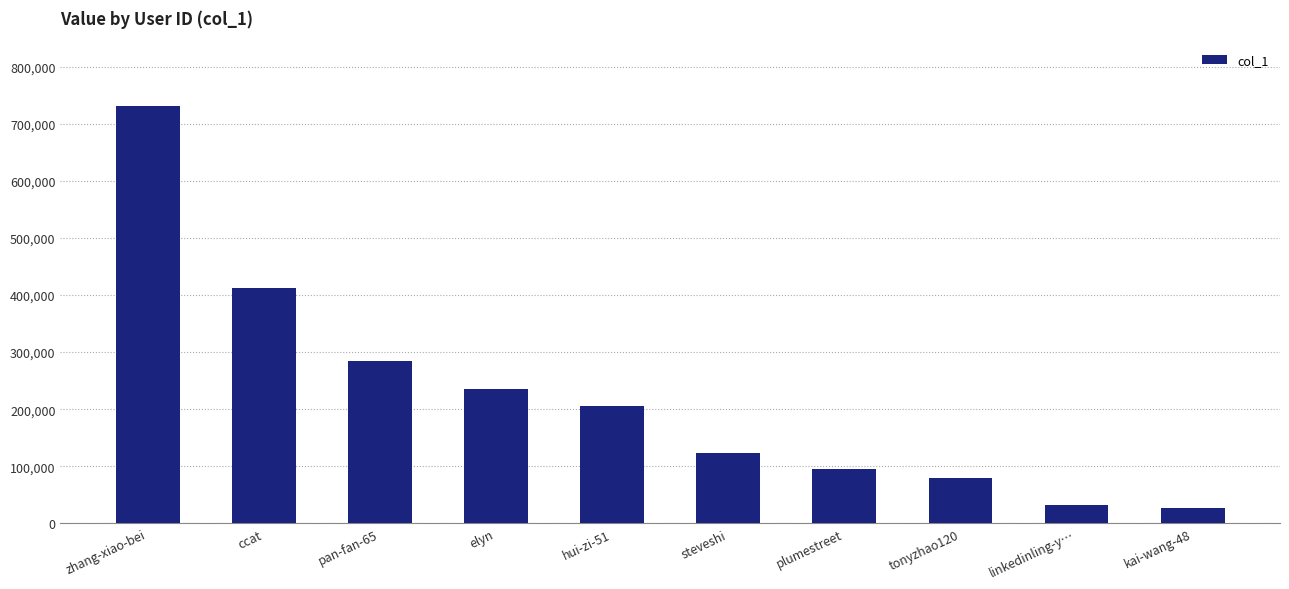

Between ccat and linkedinling-y…, which is larger?

ccat